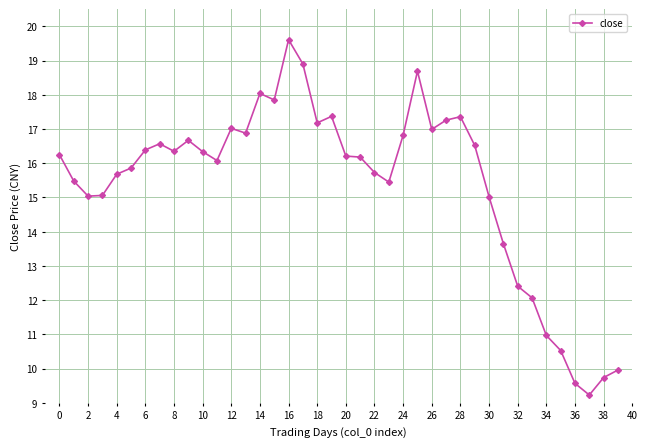

True or false: there are more than 0 points higher than both neighbors.

True